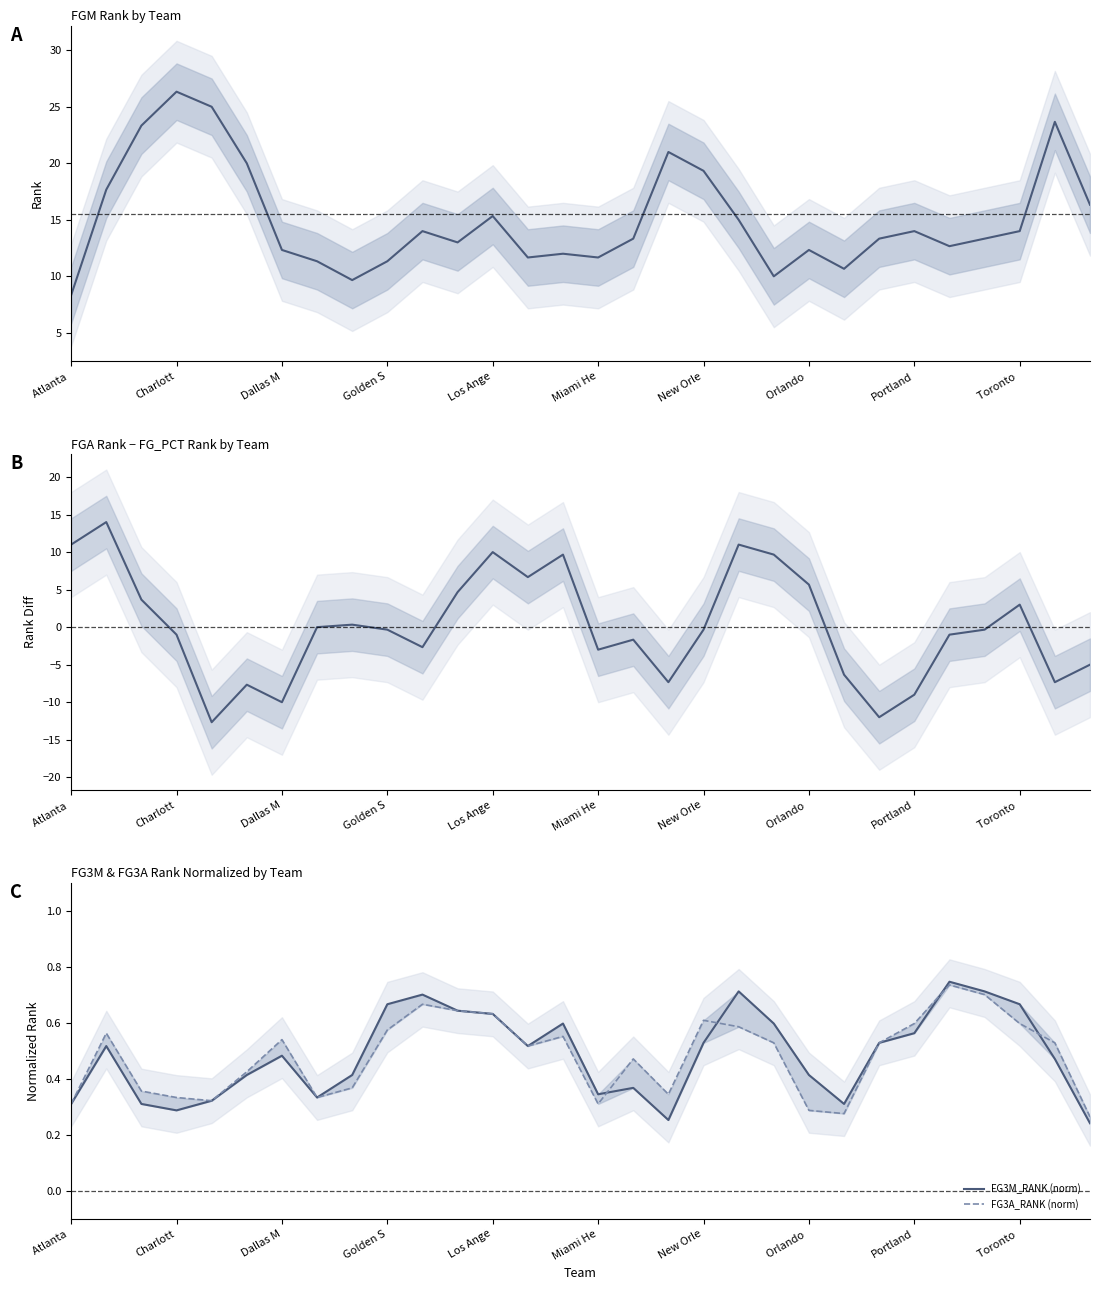

Reading right to left, transcribe all the data shown in this chart.

FGM_RANK: 16.3	23.7	14.0	13.3	12.7	14.0	13.3	10.7	12.3	10.0	15.0	19.3	21.0	13.3	11.7	12.0	11.7	15.3	13.0	14.0	11.3	9.7	11.3	12.3	20.0	25.0	26.3	23.3	17.7	8.3
FGA_RANK − FG_PCT_RANK: -5.0	-7.3	3.0	-0.3	-1.0	-9.0	-12.0	-6.3	5.7	9.7	11.0	-0.3	-7.3	-1.7	-3.0	9.7	6.7	10.0	4.7	-2.7	-0.3	0.3	0.0	-10.0	-7.7	-12.7	-1.0	3.7	14.0	11.0
FG3M_RANK (norm): 0.2	0.5	0.7	0.7	0.7	0.6	0.5	0.3	0.4	0.6	0.7	0.5	0.3	0.4	0.3	0.6	0.5	0.6	0.6	0.7	0.7	0.4	0.3	0.5	0.4	0.3	0.3	0.3	0.5	0.3
FG3A_RANK (norm): 0.3	0.5	0.6	0.7	0.7	0.6	0.5	0.3	0.3	0.5	0.6	0.6	0.3	0.5	0.3	0.6	0.5	0.6	0.6	0.7	0.6	0.4	0.3	0.5	0.4	0.3	0.3	0.4	0.6	0.3